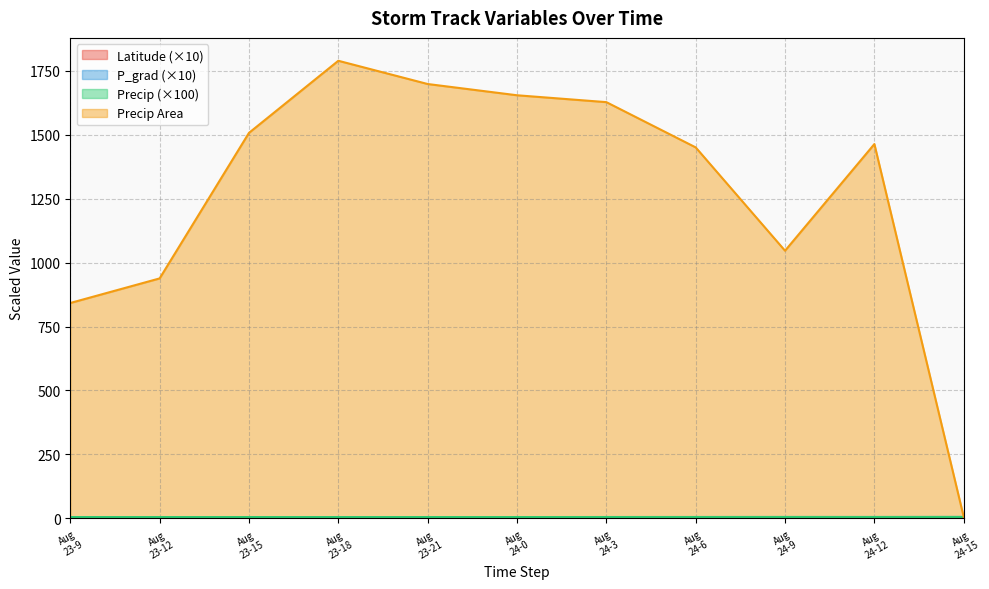

Where does the precipArea series first go above 1463?

Aug 23-15